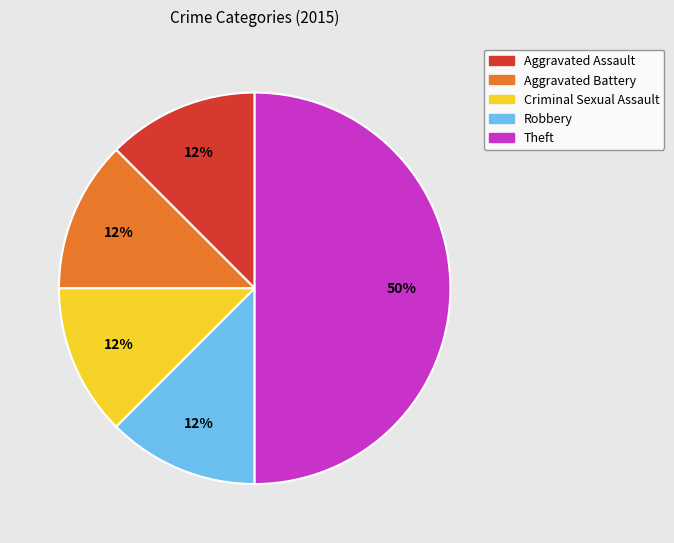

Which slice is the largest?

Theft